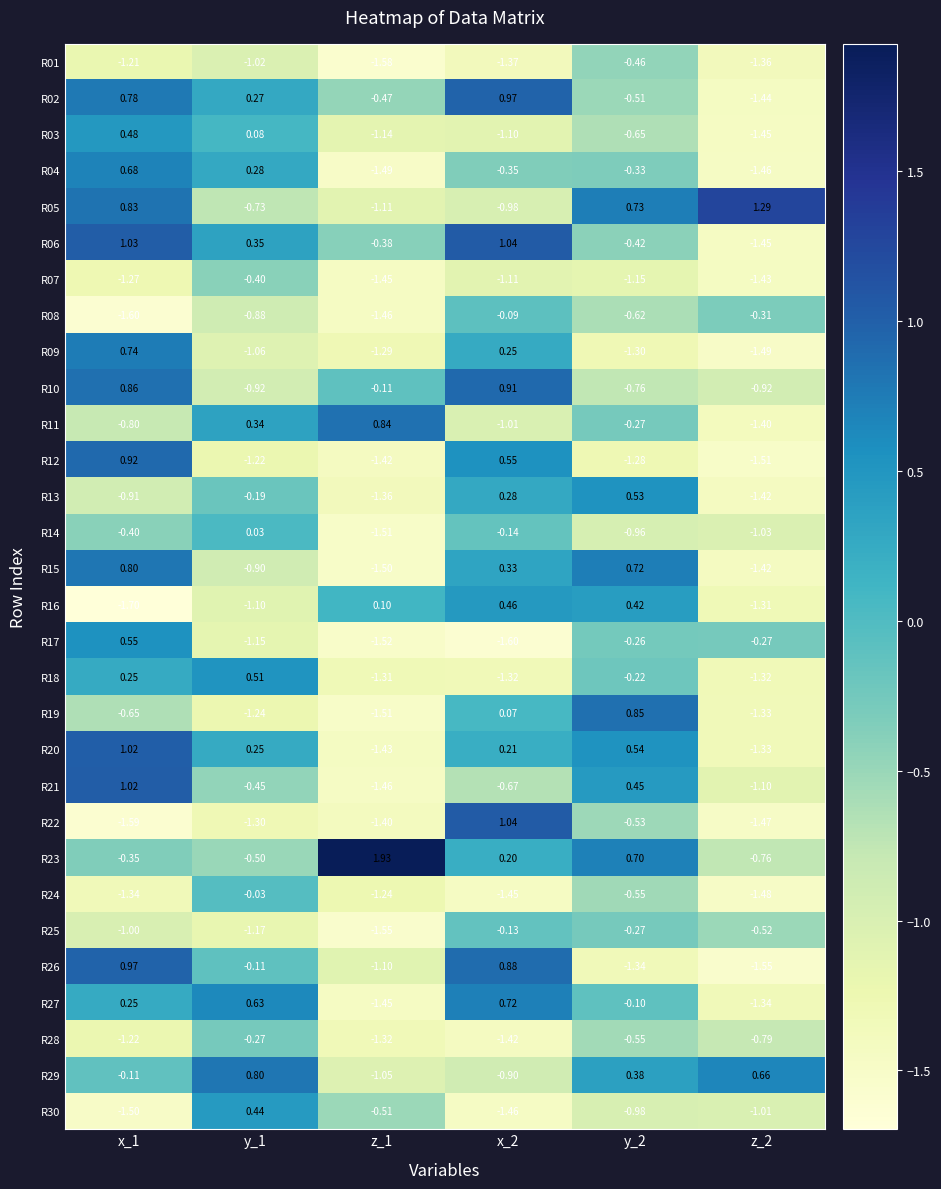

How many distinct data groups are displayed?

30